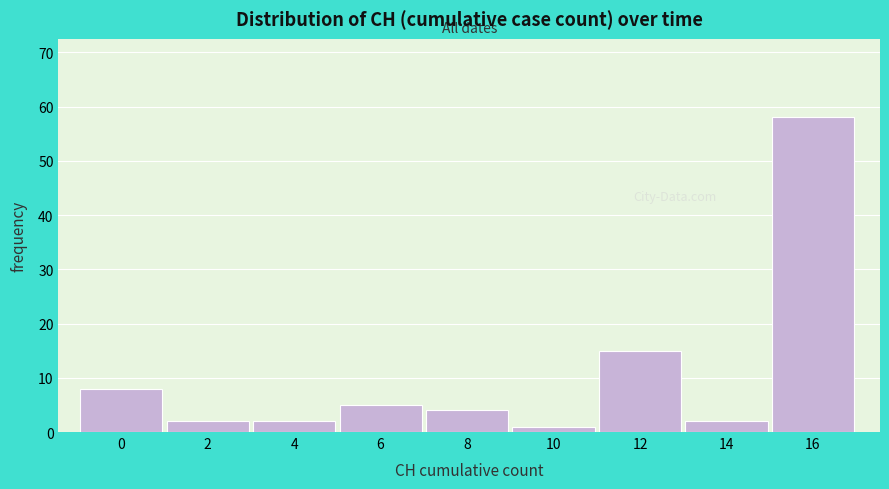

Reading left to right, list all the values displayed in this chart.

0=8	2=2	4=2	6=5	8=4	10=1	12=15	14=2	16=58